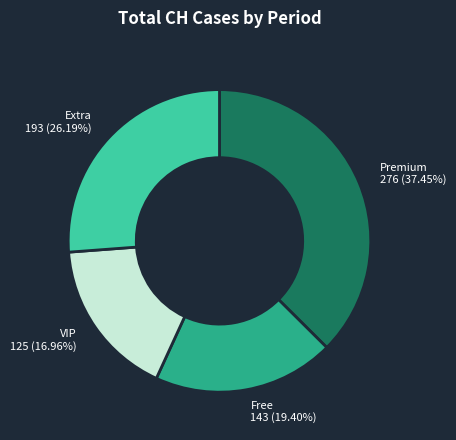

How many slices are in this pie chart?

4